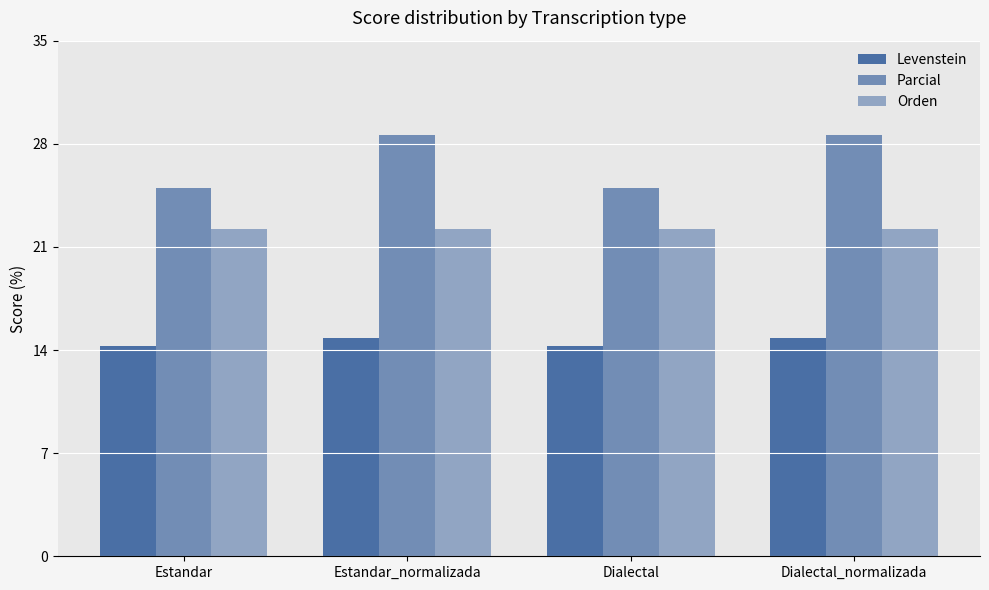

What is the approximate value of Levenstein at Dialectal_normalizada?

14.8